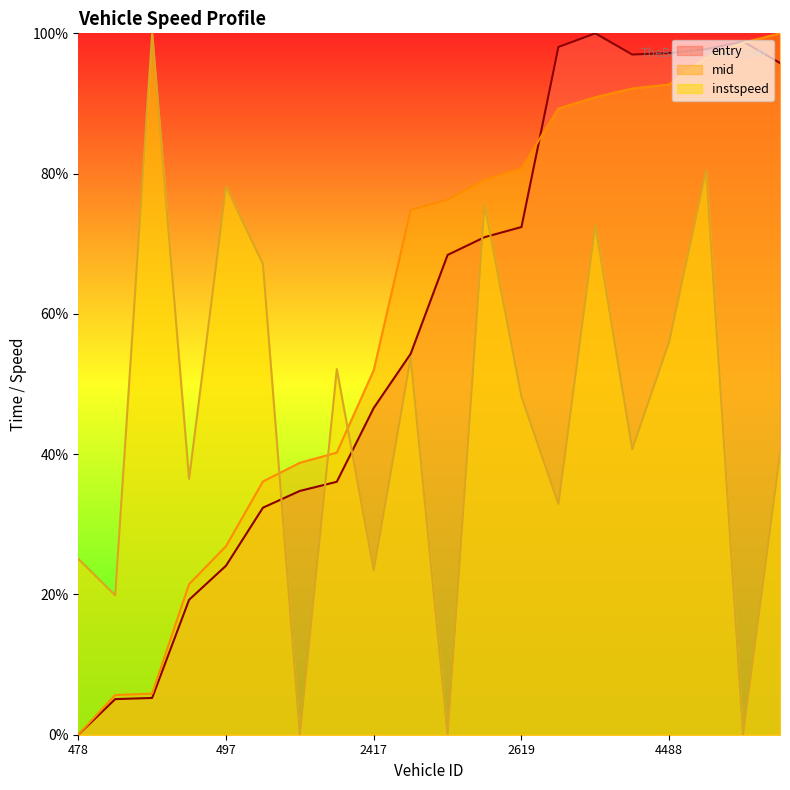

What are all the series names shown in the legend?

entry, mid, instspeed